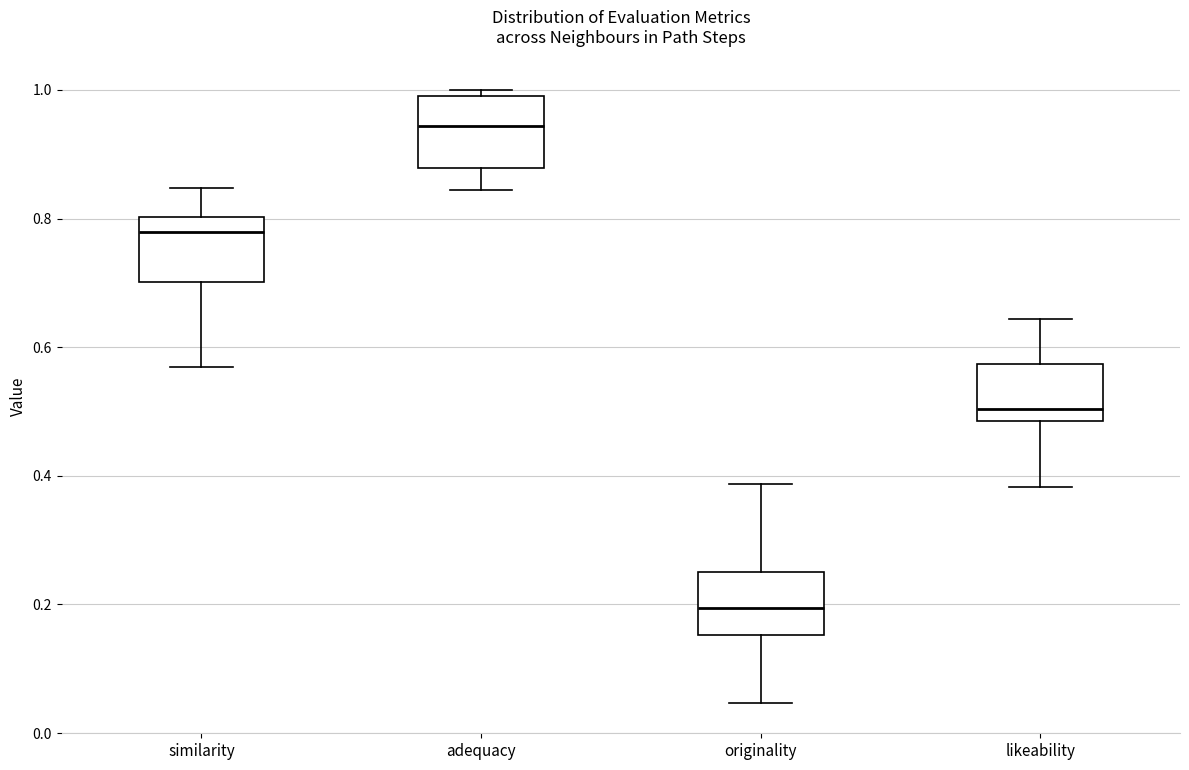

Which box has the highest median line?

adequacy